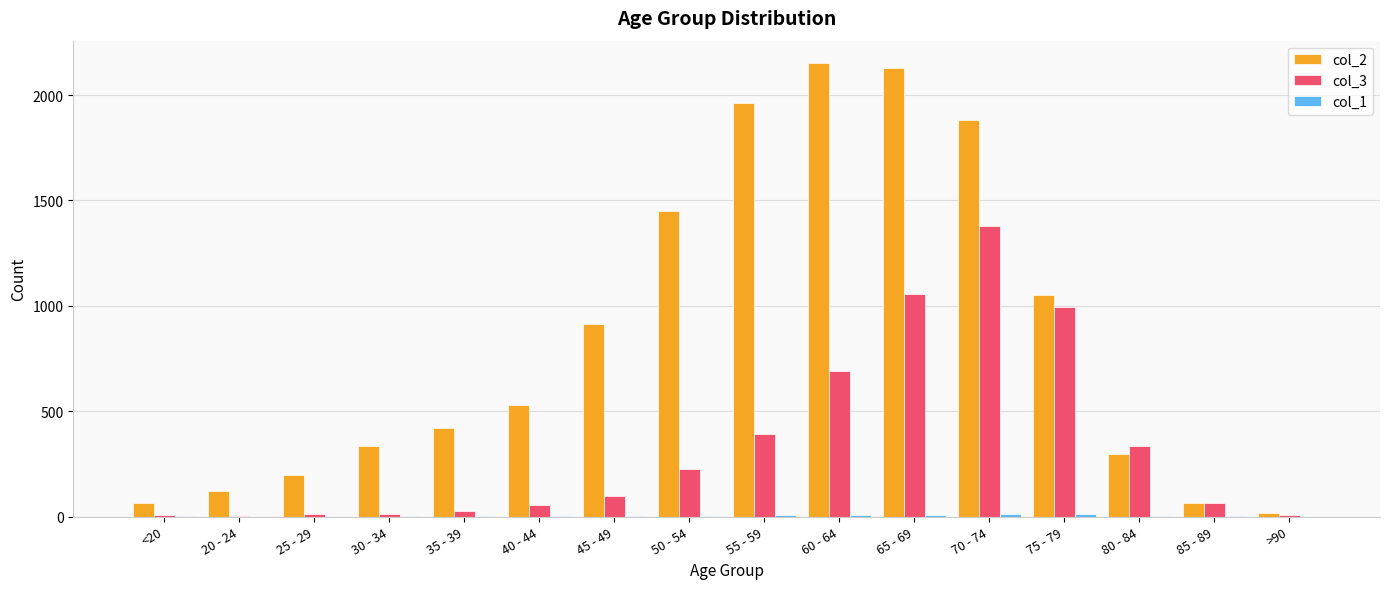

The value of col_2 at 70 - 74 is 1882. True or false?

True